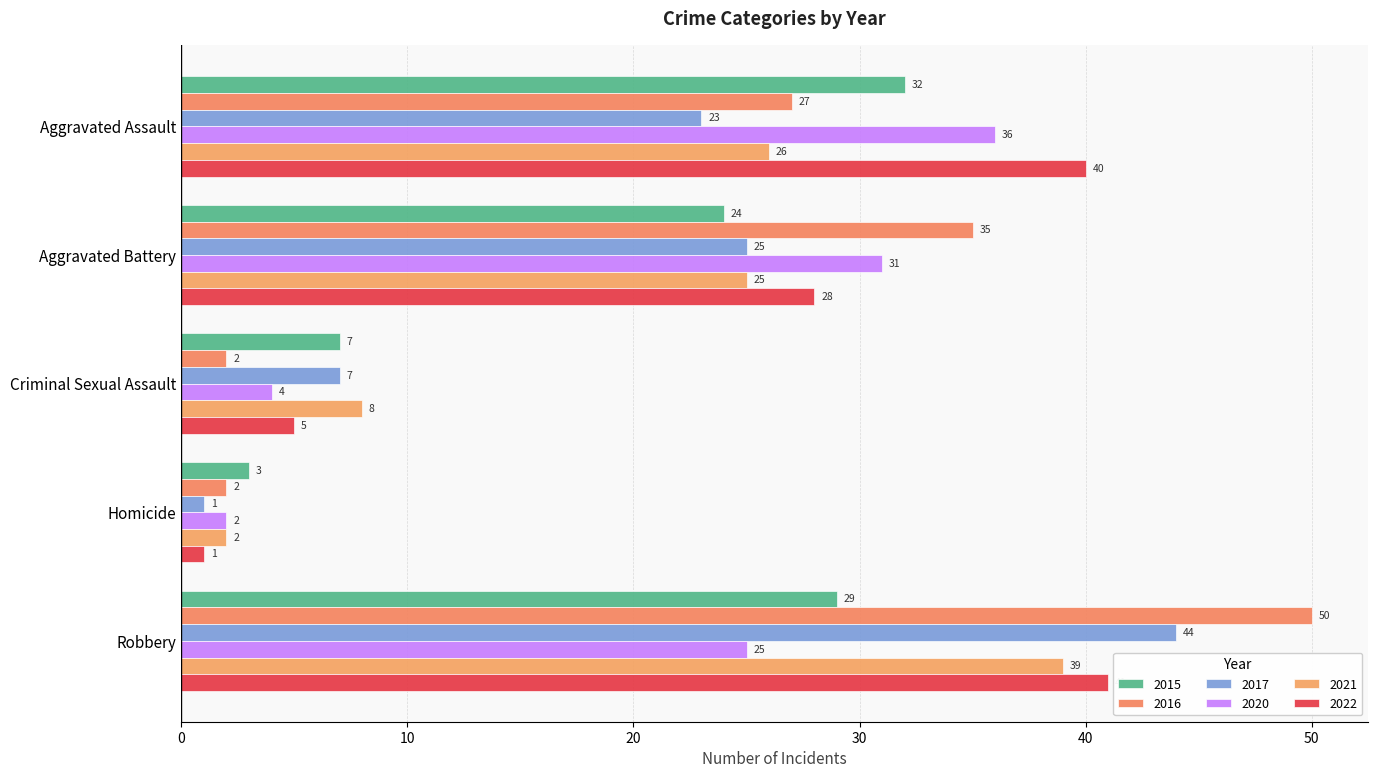

List the labels in order of 2015 value, largest first.

Aggravated Assault, Robbery, Aggravated Battery, Criminal Sexual Assault, Homicide